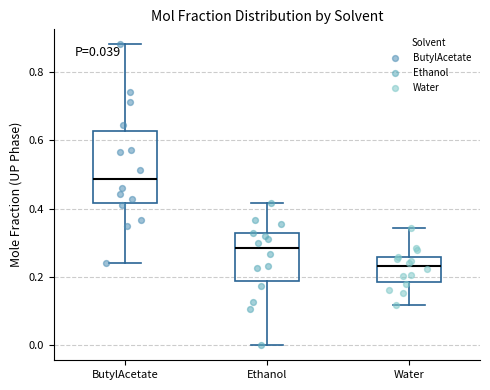

Comparing the boxes themselves (not the whiskers), which one is the tallest?

ButylAcetate